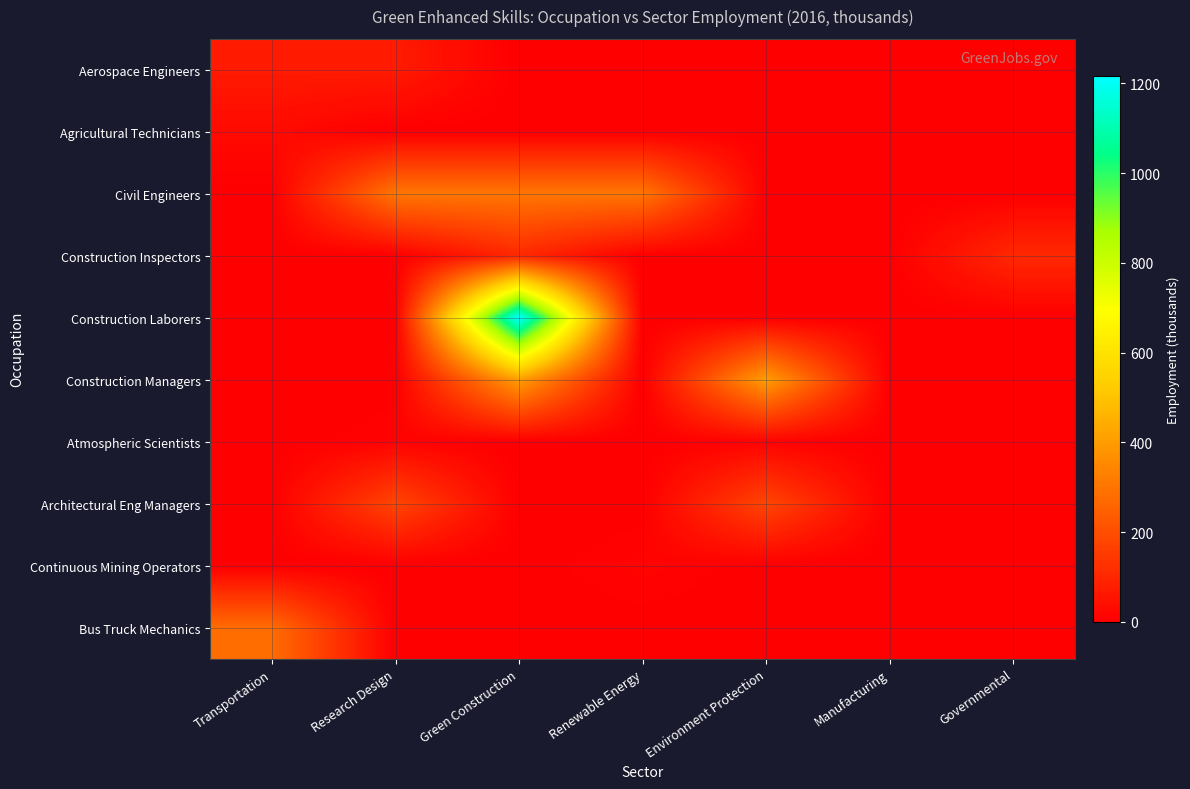

Which has a higher value, Green Construction or Research Design?

Research Design